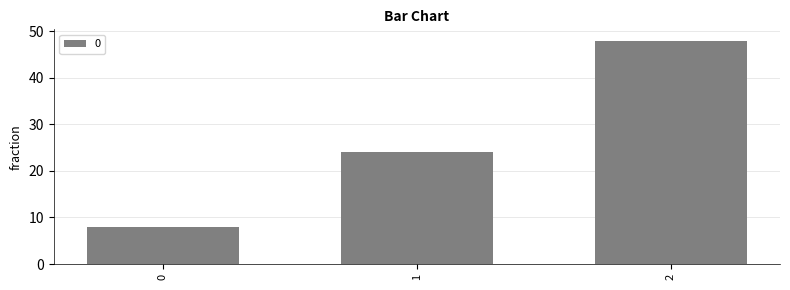

Reading left to right, list all the values displayed in this chart.

0=8	1=24	2=48